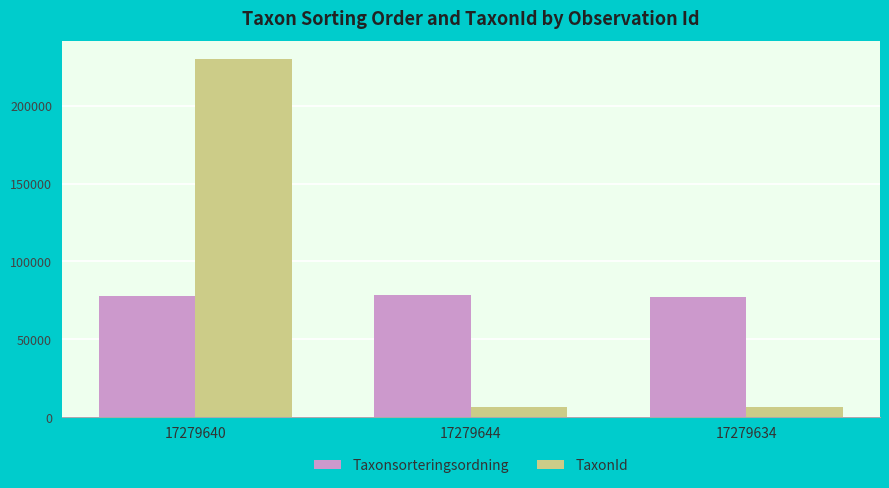

Which series has the largest range (max minus min)?

TaxonId